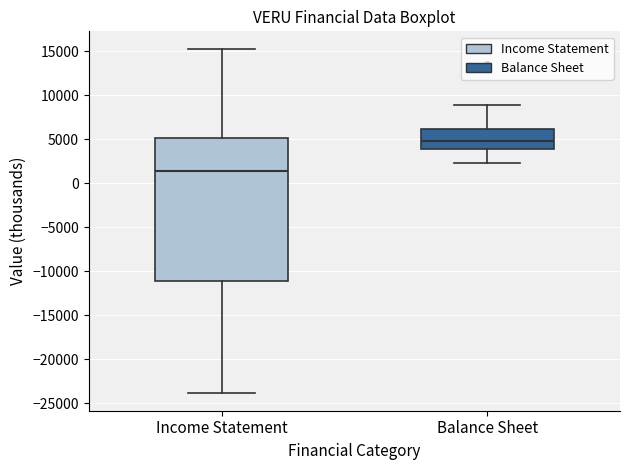

Which box has the highest median line?

Balance Sheet